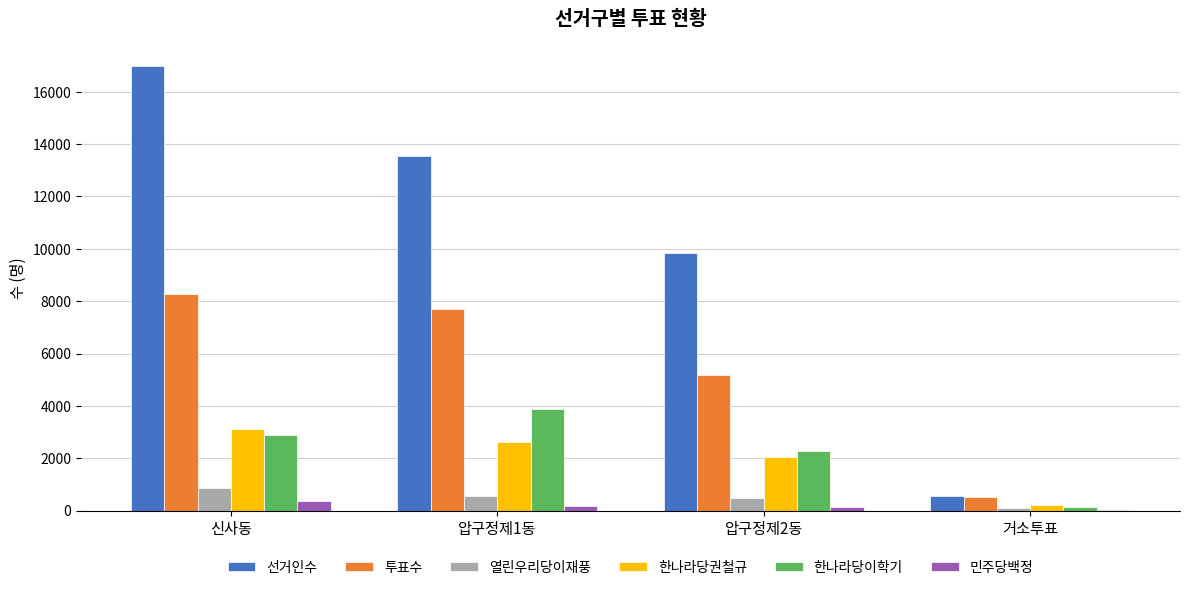

Are the bars grouped side by side (vs. stacked)?

Yes